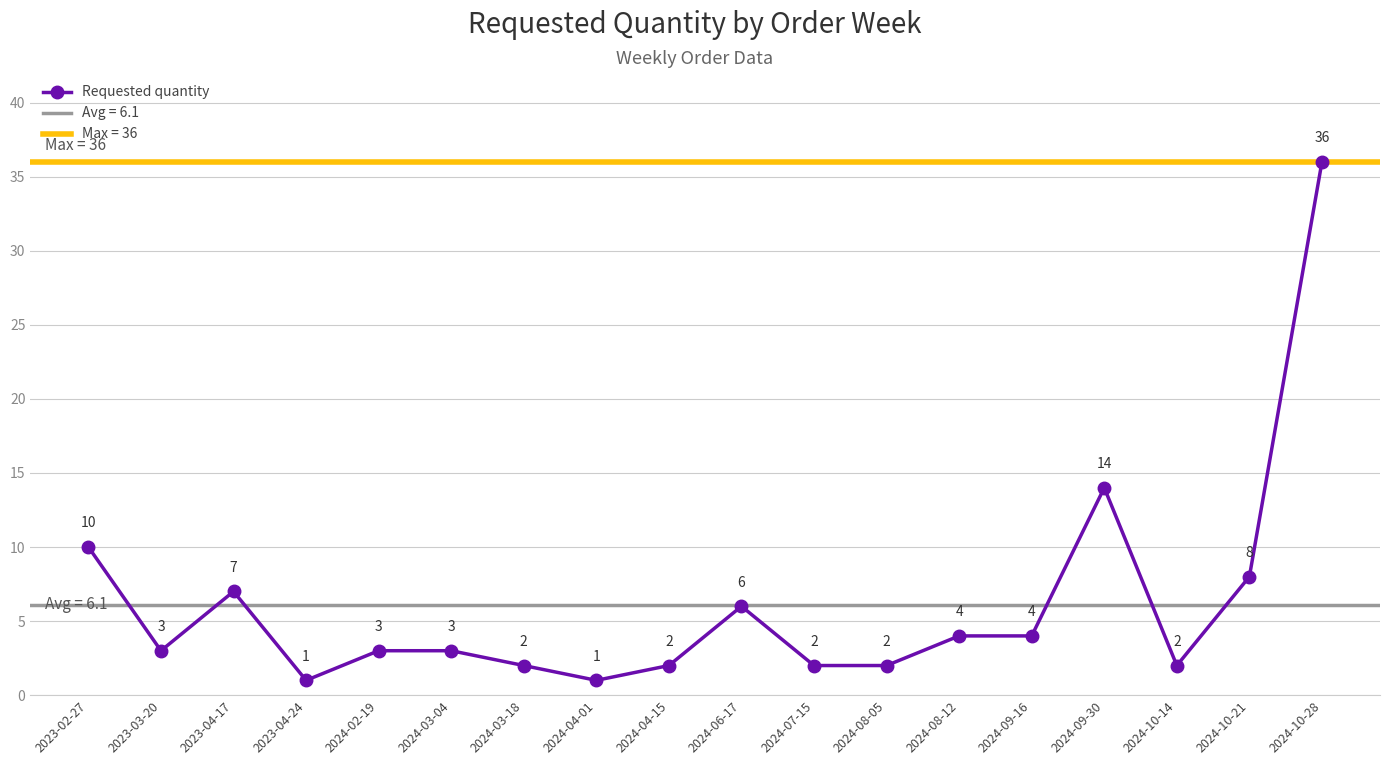

What is the sum of the values at 2024-03-18 and 2024-03-04?

5